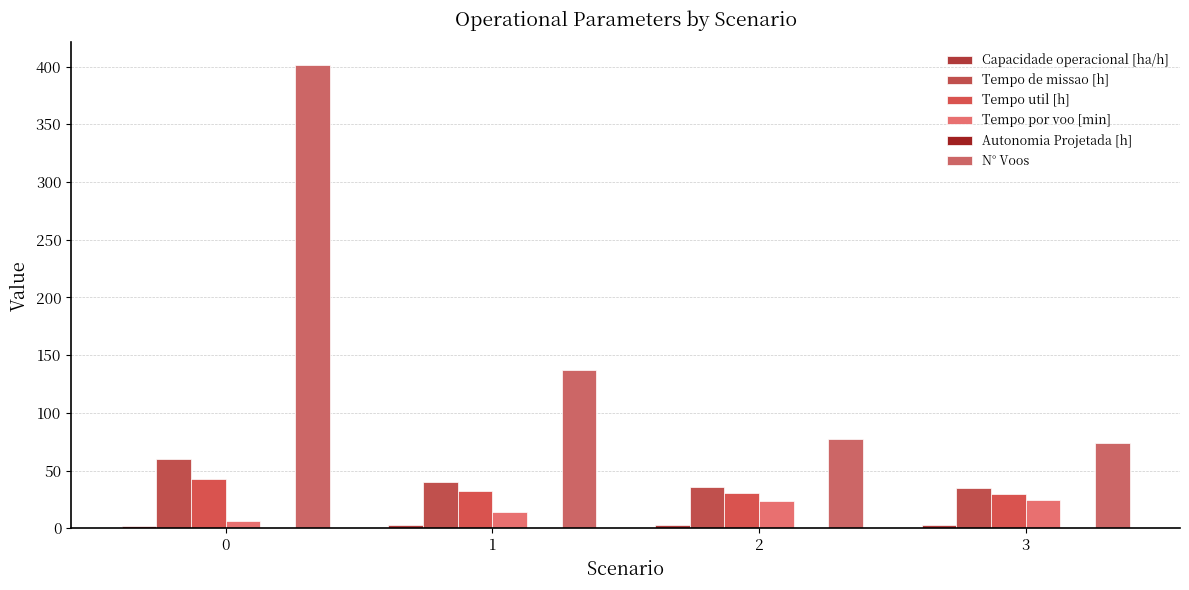

Count the number of data series in this chart.

6